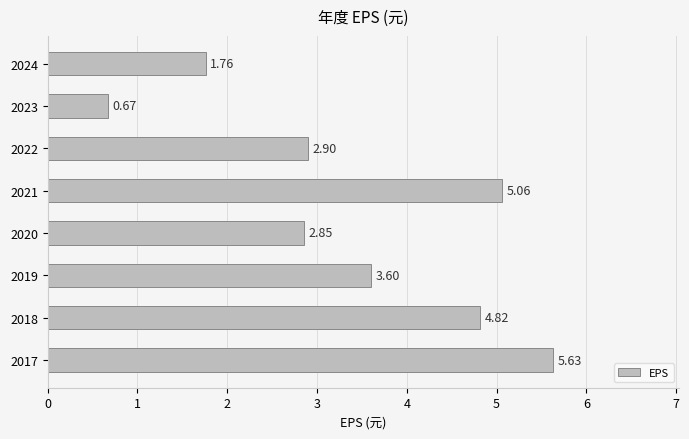

What is the difference between the maximum and second lowest values?

3.9